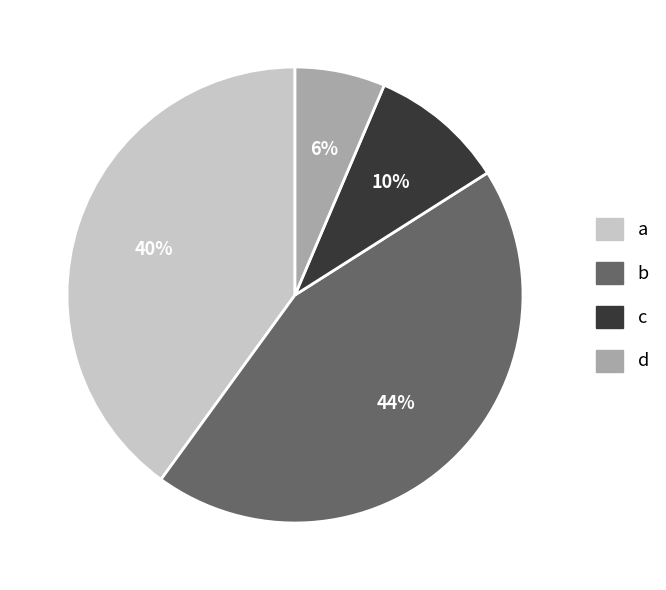

True or false: d accounts for 14% of the total.

False